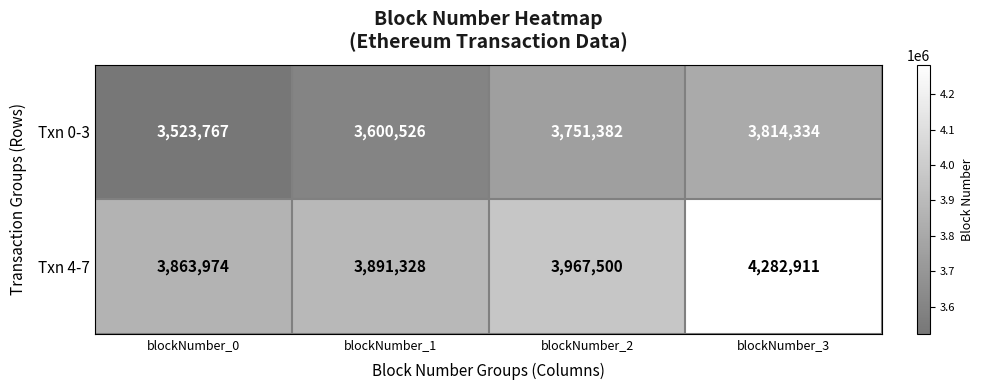

Which series changed the most between blockNumber_1 and blockNumber_2?

Txn 0-3